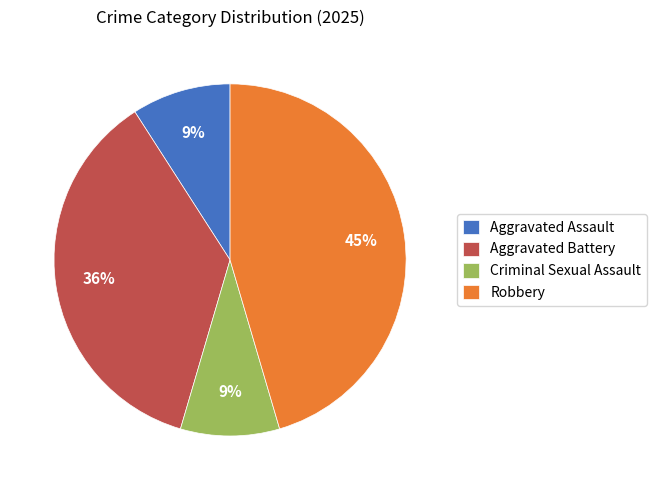

How many segments does this pie chart have?

4